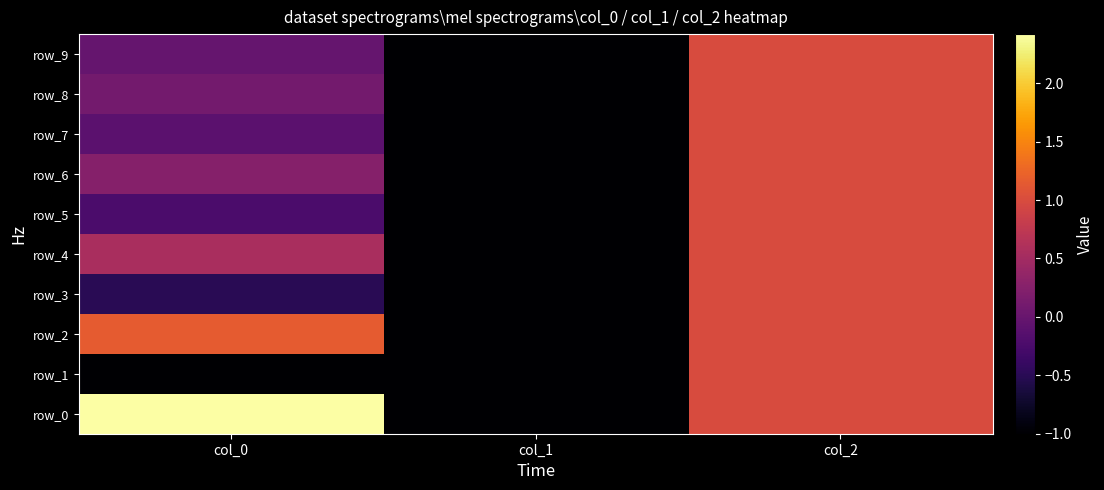

What is the sum of the row_3 values at col_0 and col_2?

0.5